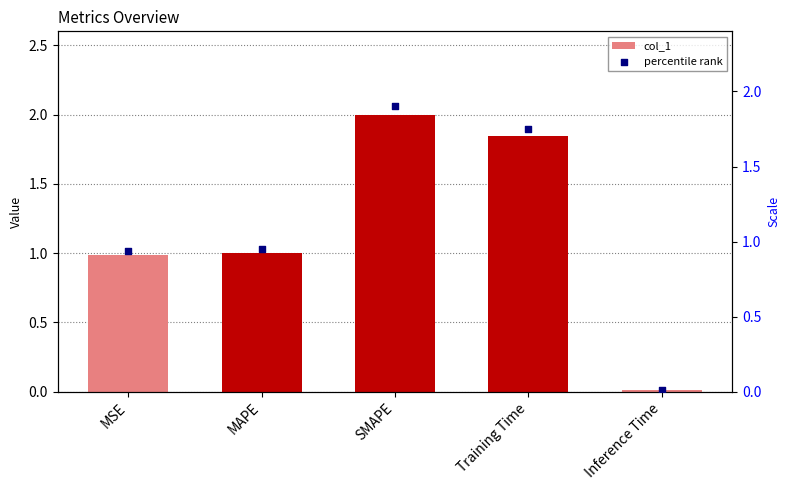

Which series has the widest spread of Y values?

col_1